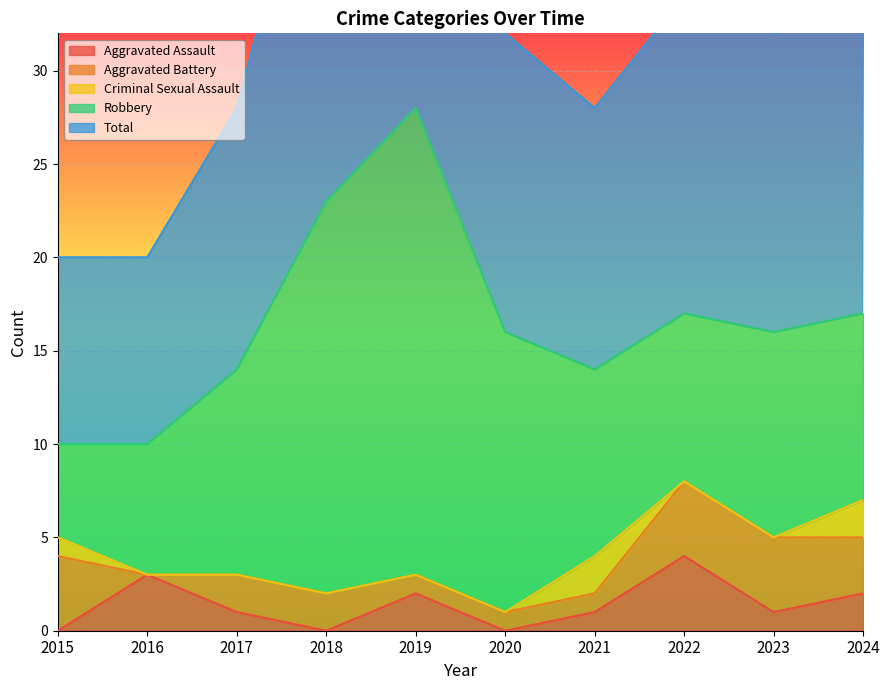

The value of Aggravated Battery at 2018 is 4. True or false?

False